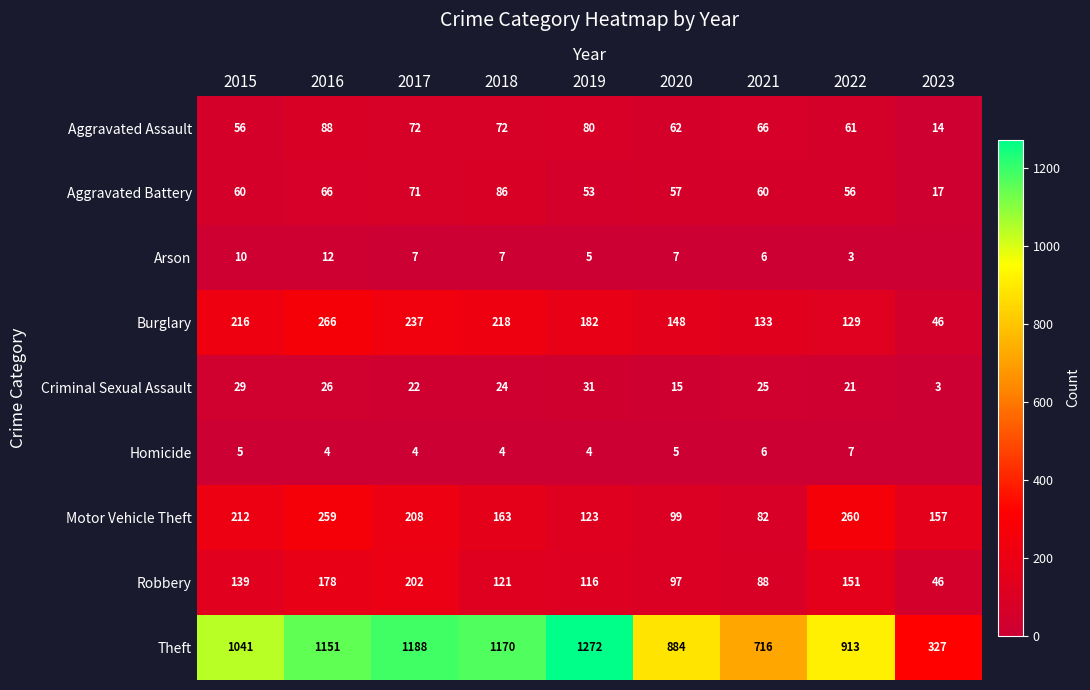

True or false: Arson has a value of 10 at 2018.

False